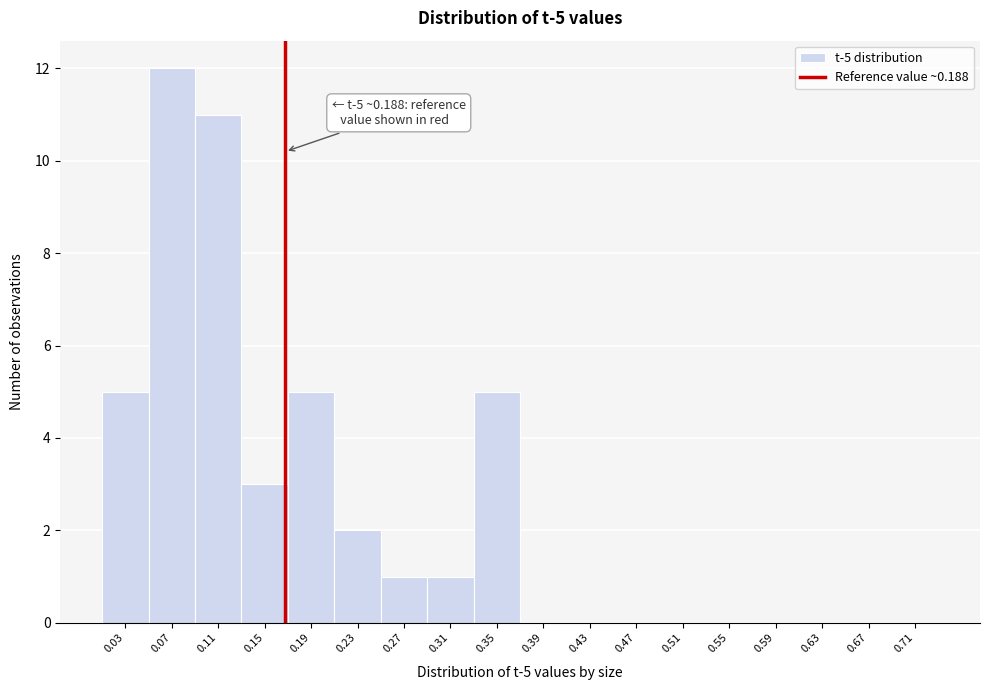

Reading left to right, what are all the values shown in this chart?

0.03=5	0.07=12	0.11=11	0.15=3	0.19=5	0.23=2	0.27=1	0.31=1	0.35=5	0.39=0	0.43=0	0.47=0	0.51=0	0.55=0	0.59=0	0.63=0	0.67=0	0.71=0